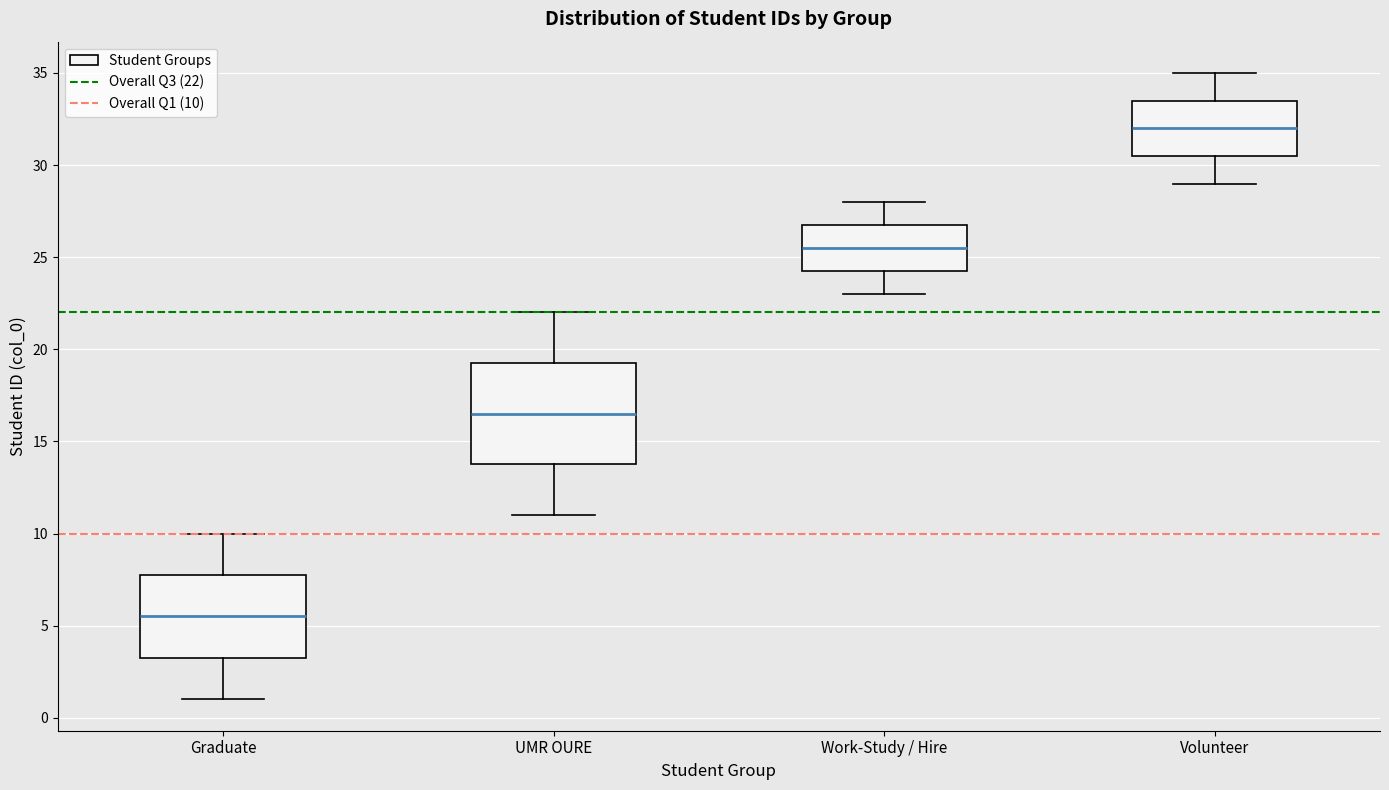

Reading left to right, transcribe this box plot: for each box, give where its median line is, the range the box spans, and where its two whiskers end, as read against the y-axis. The values are not printed on the chart, so give them approximately, as read against the axis.

Graduate: median 5.5, box 3.5 to 8.0, whiskers 1.0 to 10.0
UMR OURE: median 16.5, box 14.0 to 19.5, whiskers 11.0 to 22.0
Work-Study / Hire: median 25.5, box 24.5 to 27.0, whiskers 23.0 to 28.0
Volunteer: median 32.0, box 30.5 to 33.5, whiskers 29.0 to 35.0